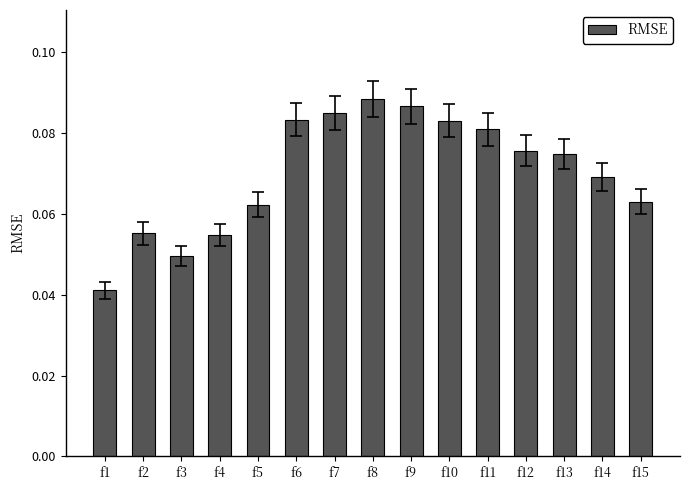

How many bars are there in total?

15